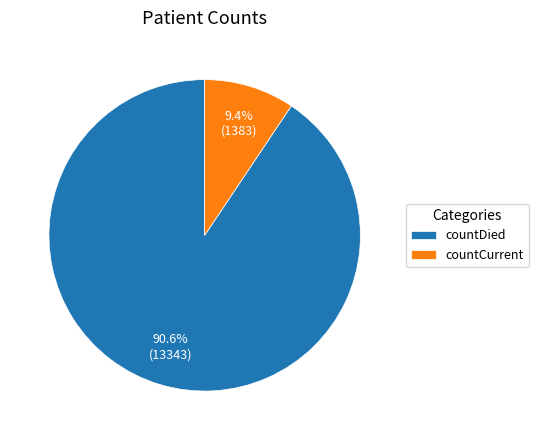

Count the number of slices in the pie.

2